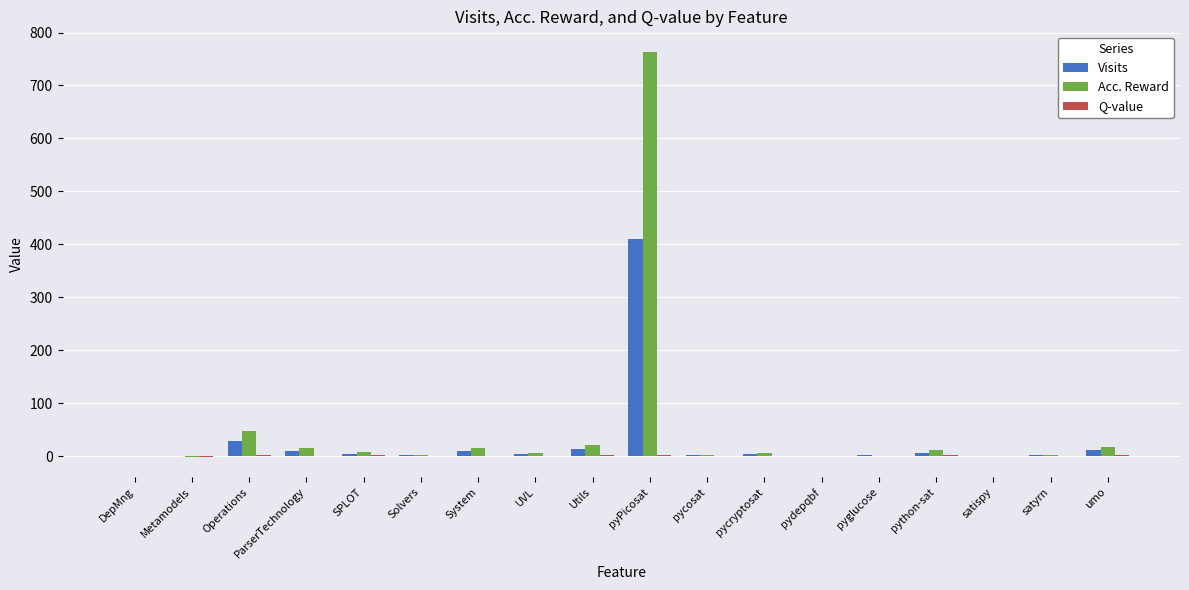

True or false: Visits has a value of 107.8 at pyPicosat.

False